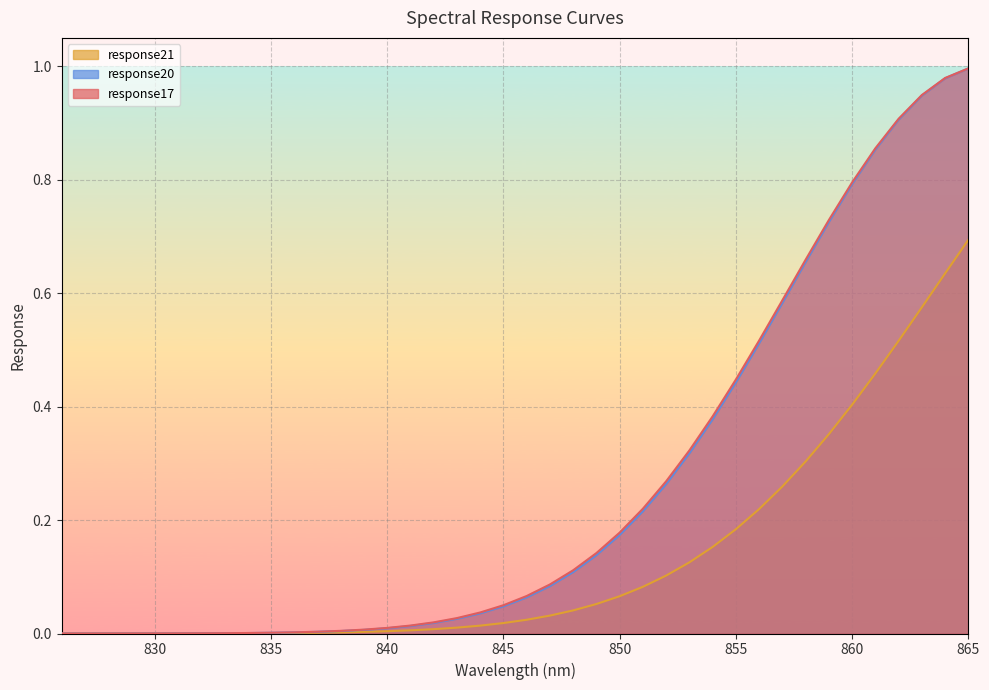

Is it true that response17 equals 0.1 at 844?

False